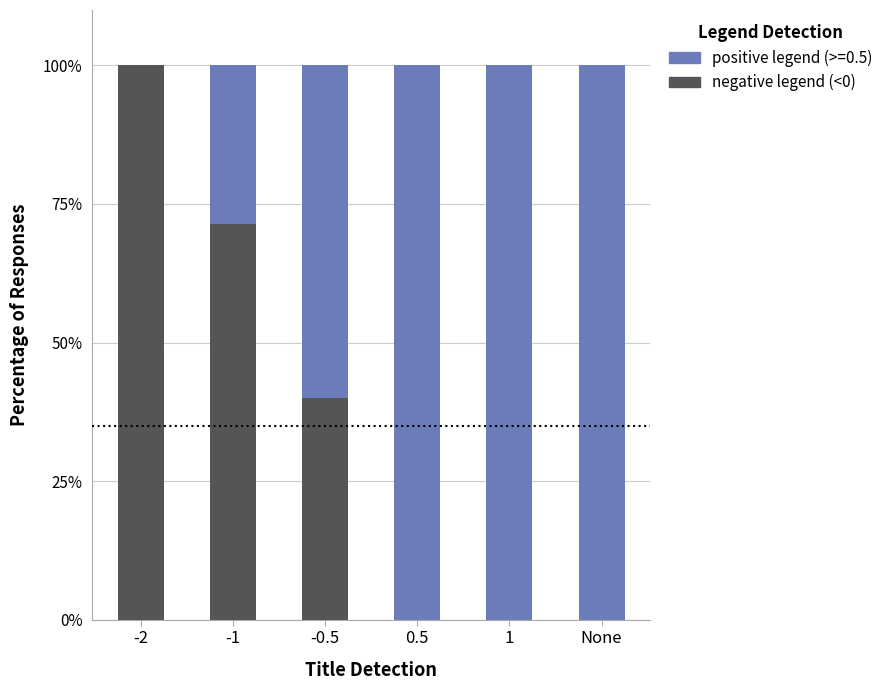

What is the total value across all series at None?

100.0